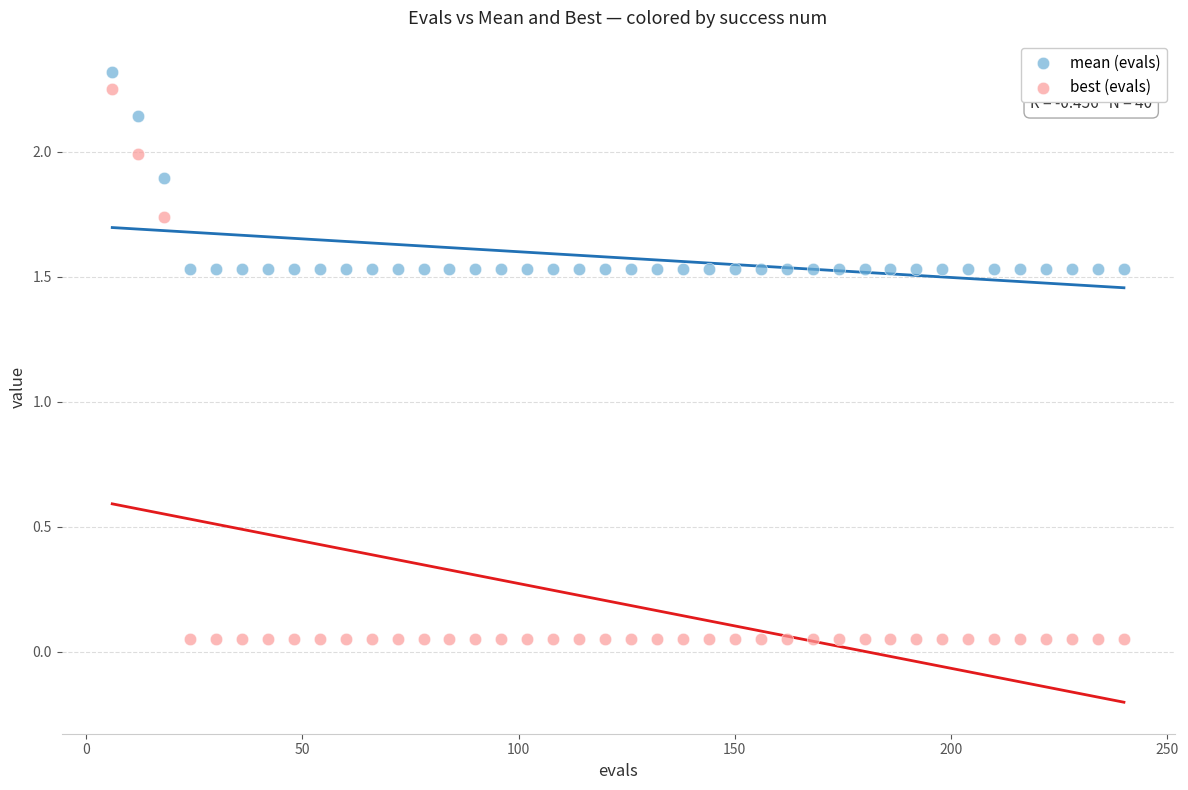

Across all data points, what is the range of X values (max minus min)?

234.0